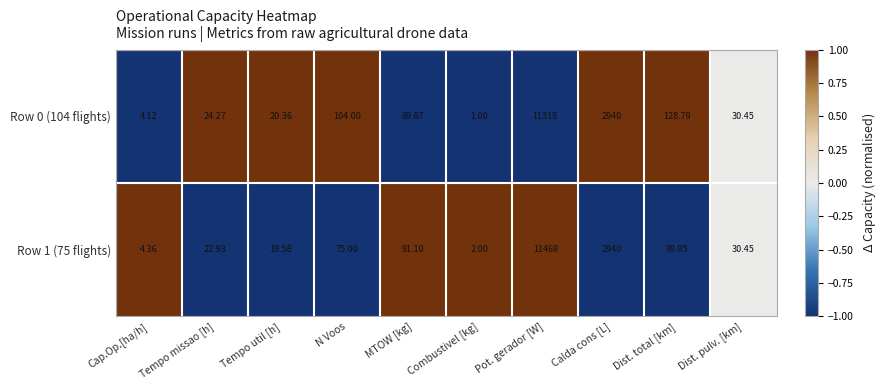

Is the value of Row 0 (104 flights) at Tempo missao [h] greater than the value of Row 1 (75 flights) at Tempo util [h]?

Yes